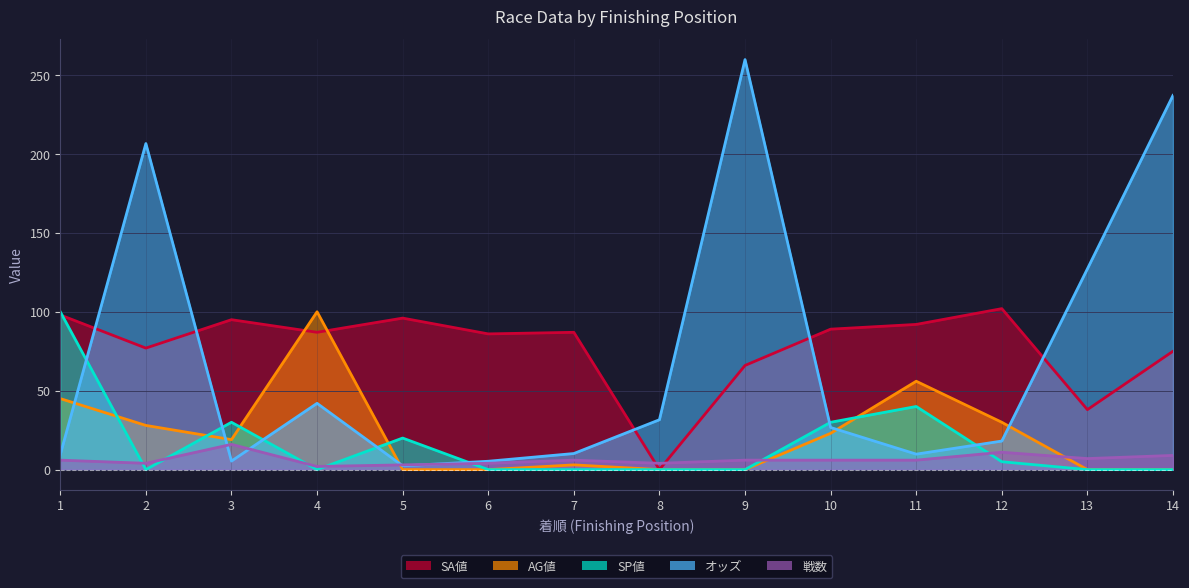

Where is the first local maximum for SP値?

3